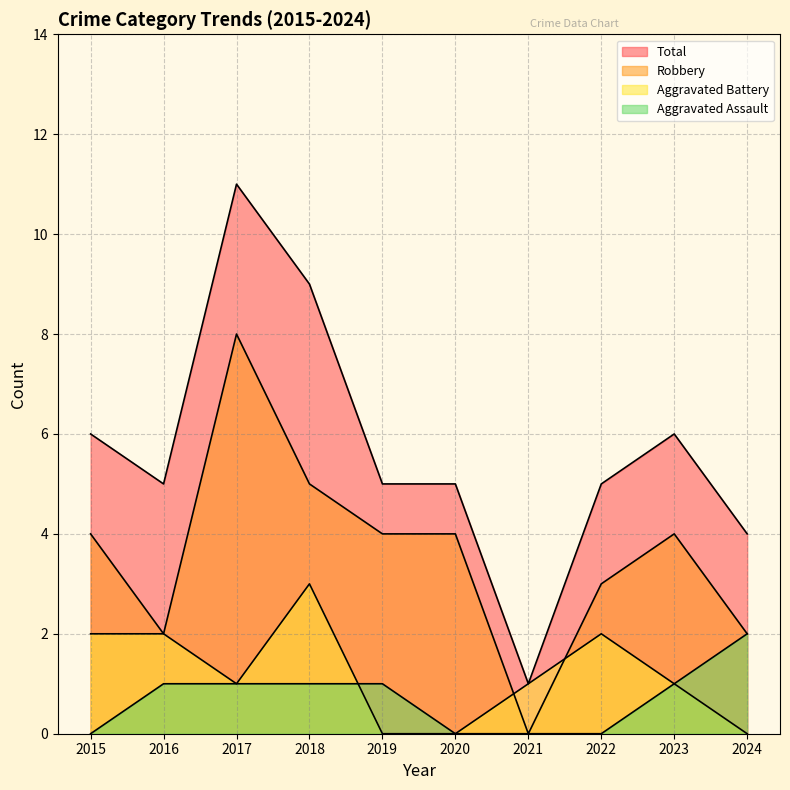

Which series has the widest spread of values?

Total